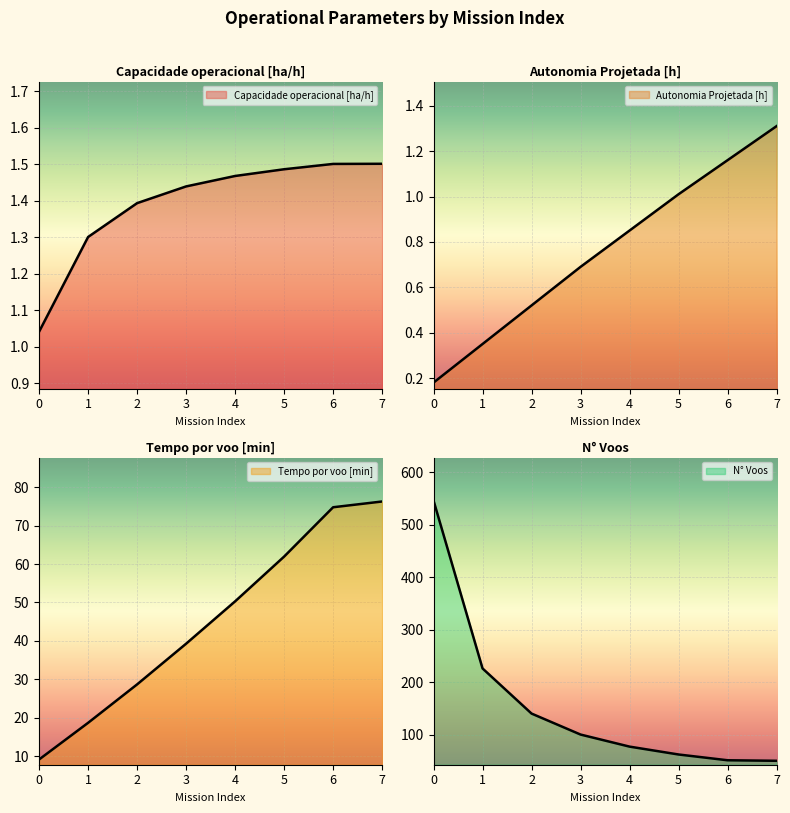

Reading right to left, list all the values displayed in this chart.

Capacidade operacional [ha/h]: 1.5	1.5	1.5	1.5	1.4	1.4	1.3	1.0
Autonomia Projetada [h]: 1.3	1.2	1.0	0.8	0.7	0.5	0.3	0.2
Tempo por voo [min]: 76.3	74.8	62.0	50.3	39.3	28.7	18.6	9.1
N° Voos: 50.0	51.0	62.0	77.0	100.0	140.0	226.0	546.0